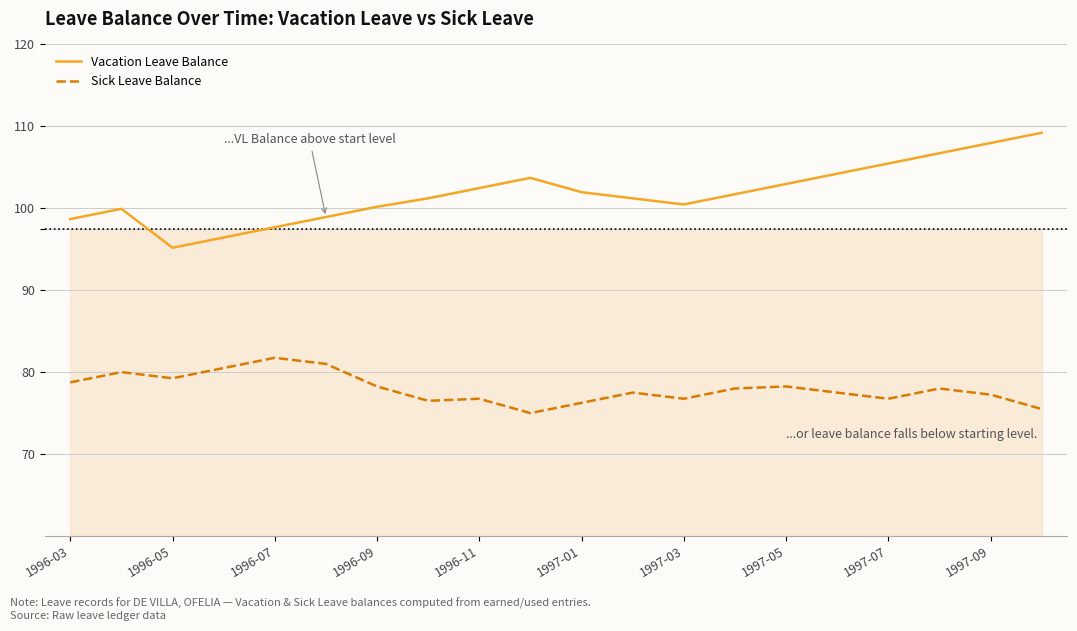

What position from the left is 19?

20